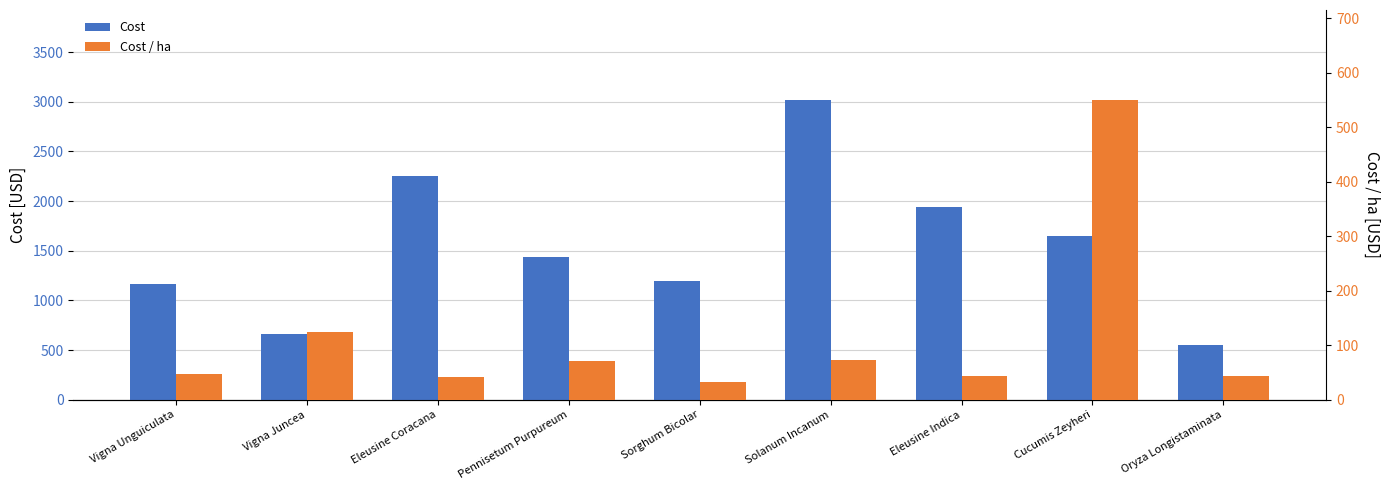

What is the label of the 2nd bar from the right?

Cucumis Zeyheri